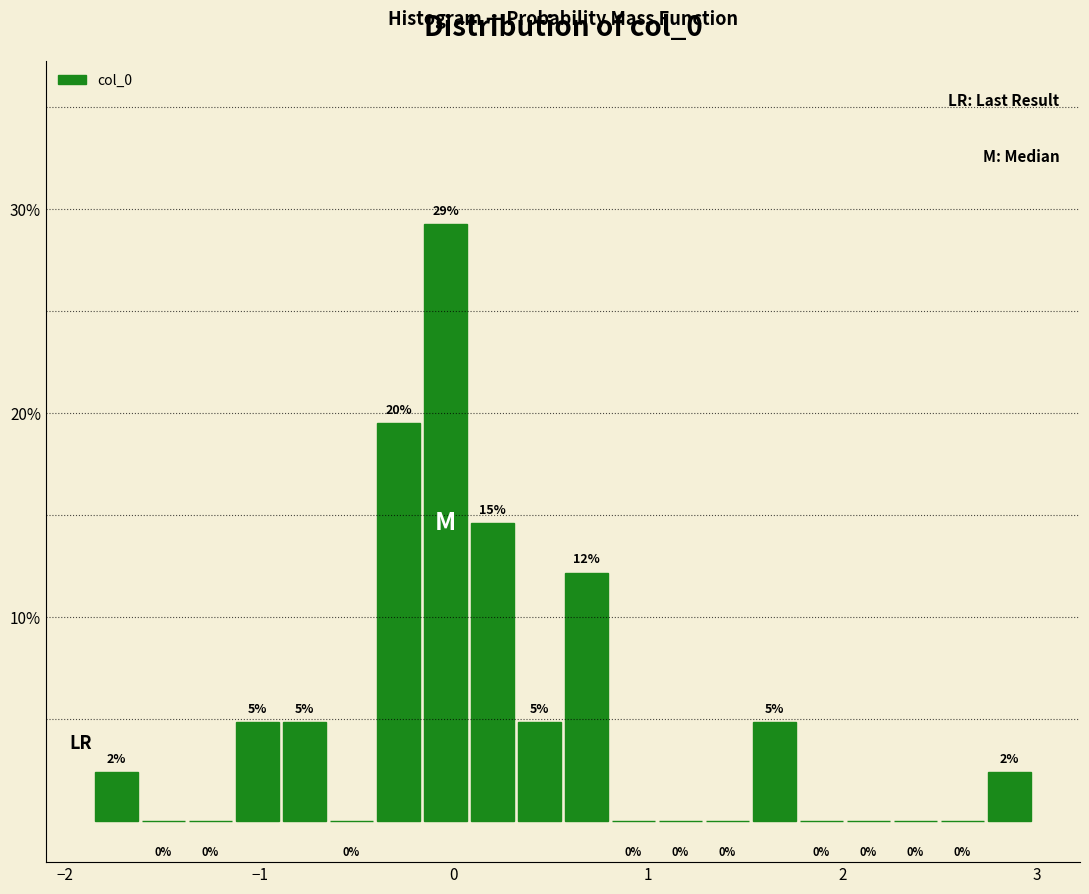

Around what value on the x-axis is the tallest bar? Give the approximate position of its centre, as read against the axis.

0.0